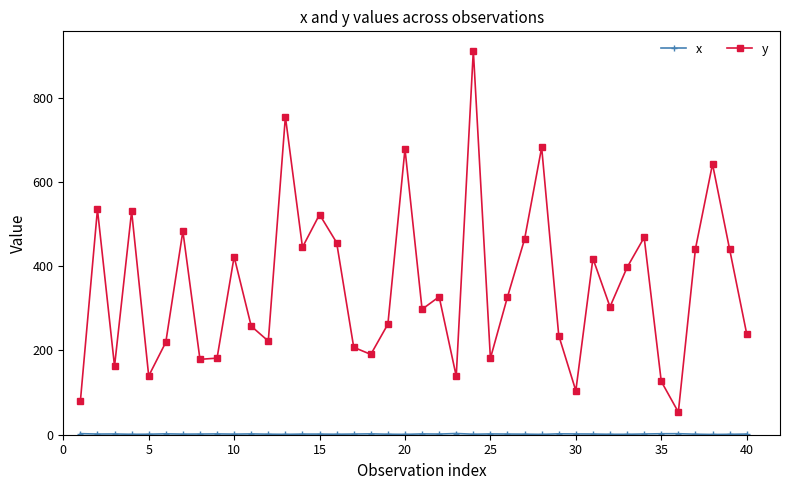

True or false: y has more than 2 points higher than both neighbors.

True